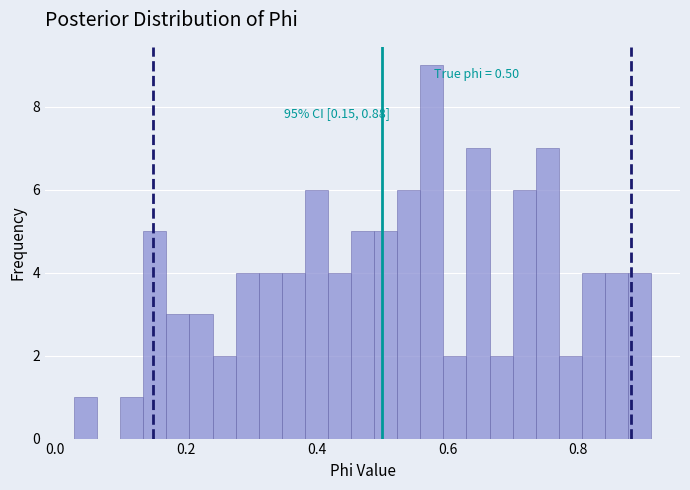

Read against the x-axis, roughly where is the centre of the tallest bar?

0.58